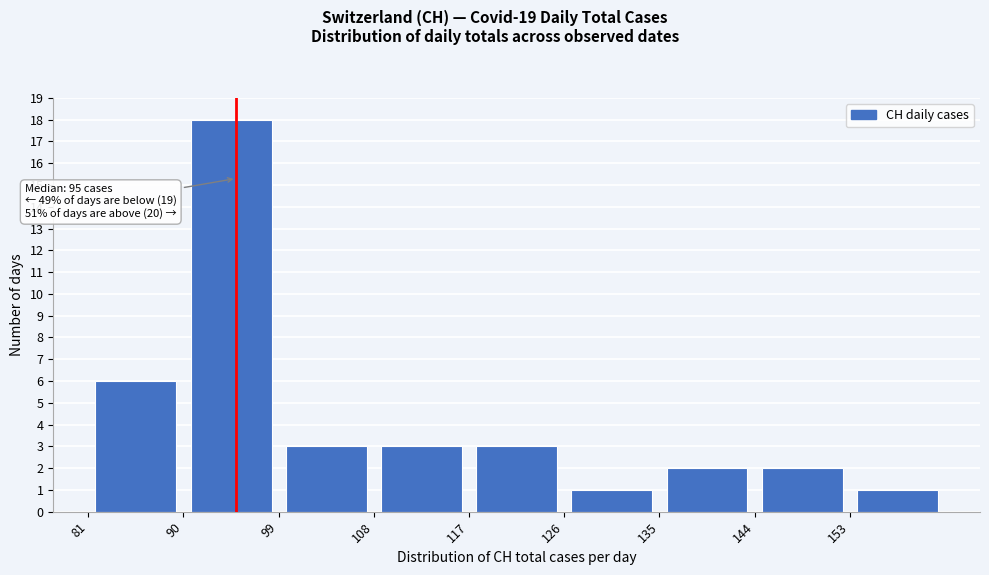

Over which range of the x-axis is the bar tallest?

90 to 99